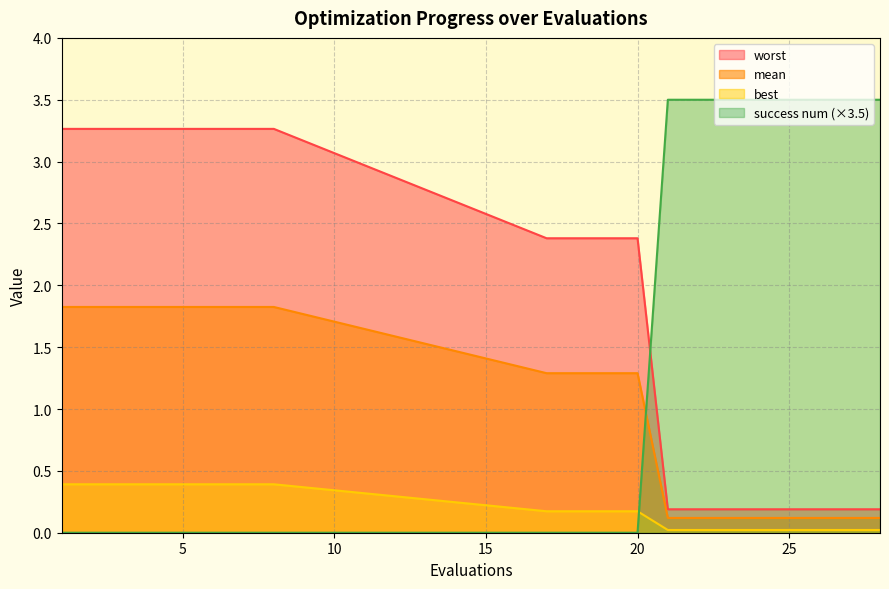

Rank the series by their maximum value, from lowest to highest.

best, mean, worst, success num (×3.5)